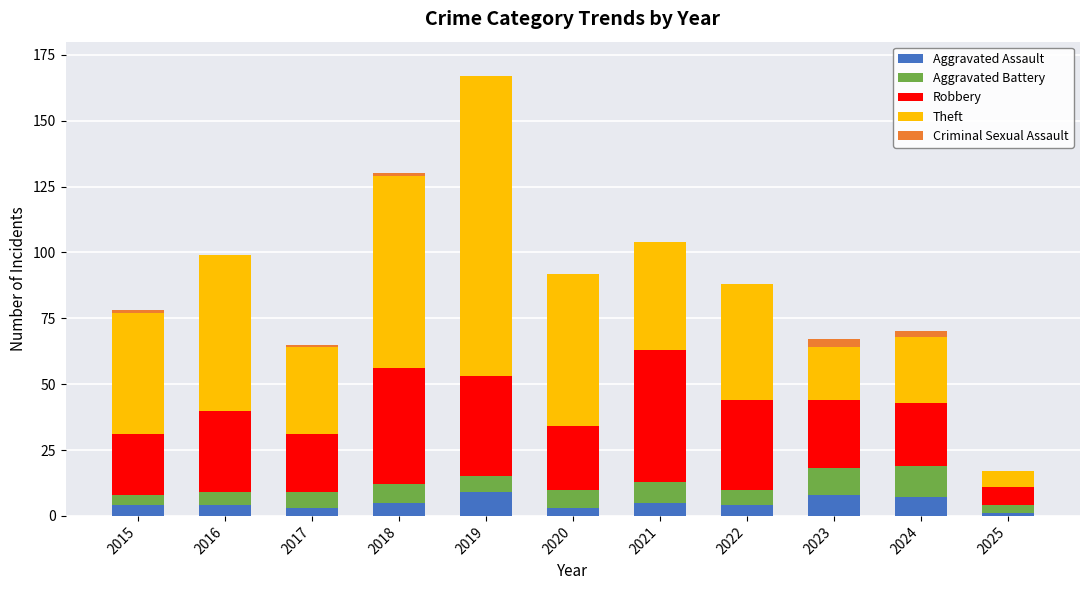

What are all the series names shown in the legend?

Aggravated Assault, Aggravated Battery, Robbery, Theft, Criminal Sexual Assault